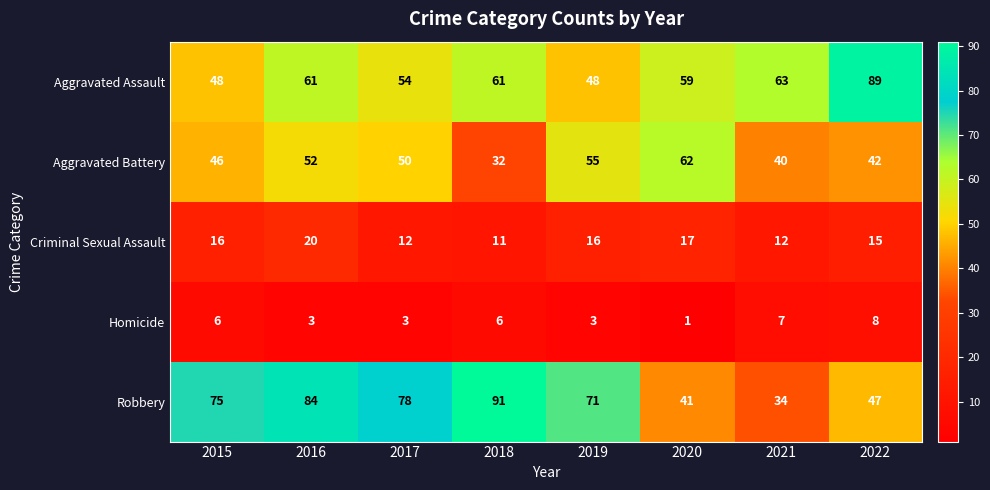

What is the average value of the Criminal Sexual Assault series?

15